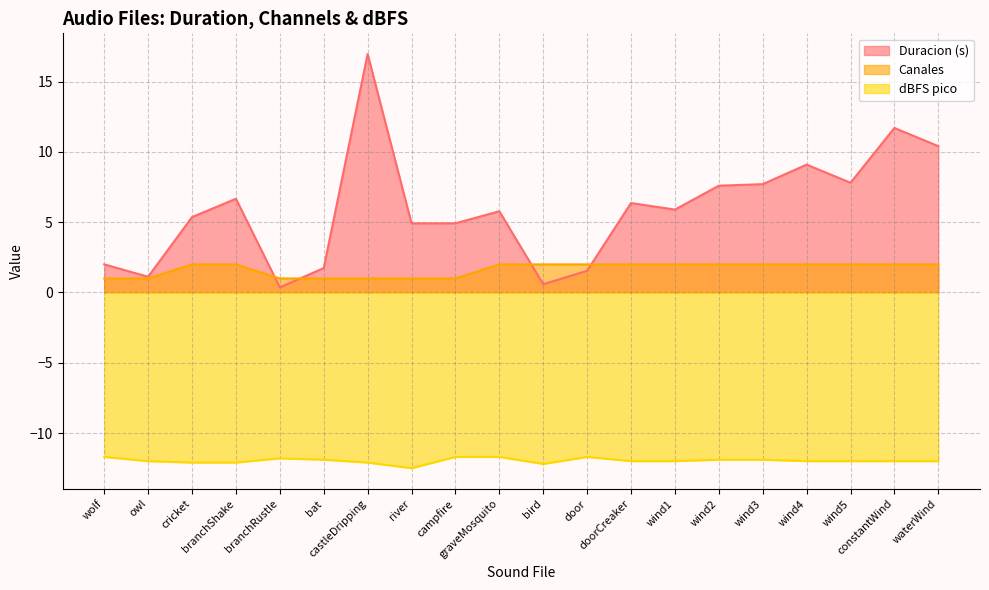

List the series in order of their overall mean, highest first.

Duracion (s), Canales, dBFS pico